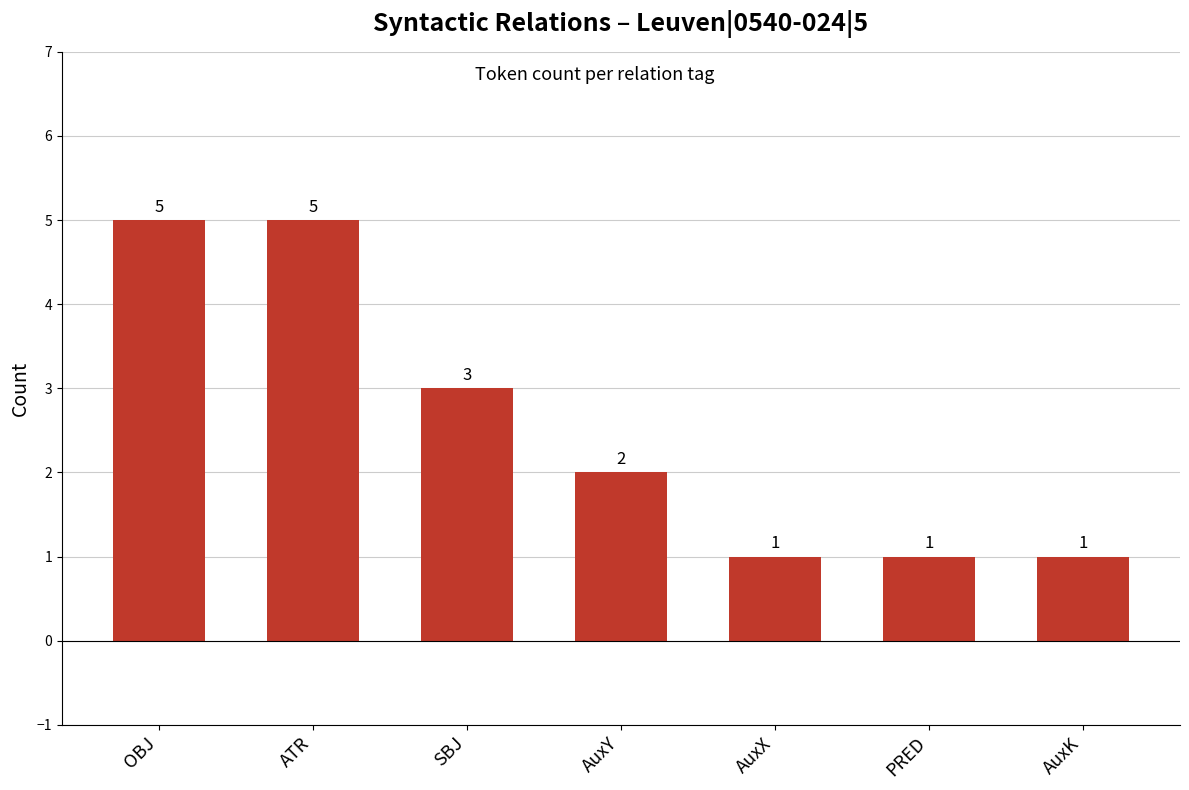

What value does the data have at AuxK?

1